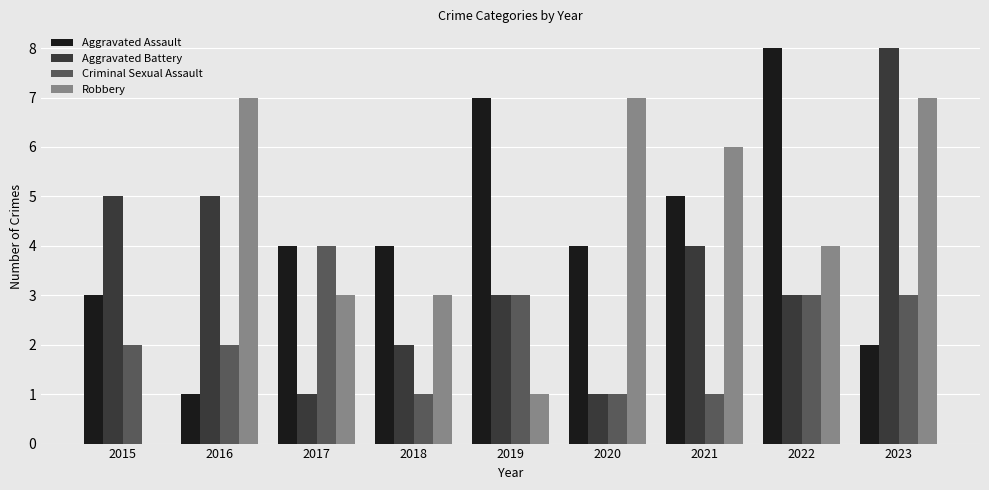

Which series changed the most between 2016 and 2021?

Aggravated Assault